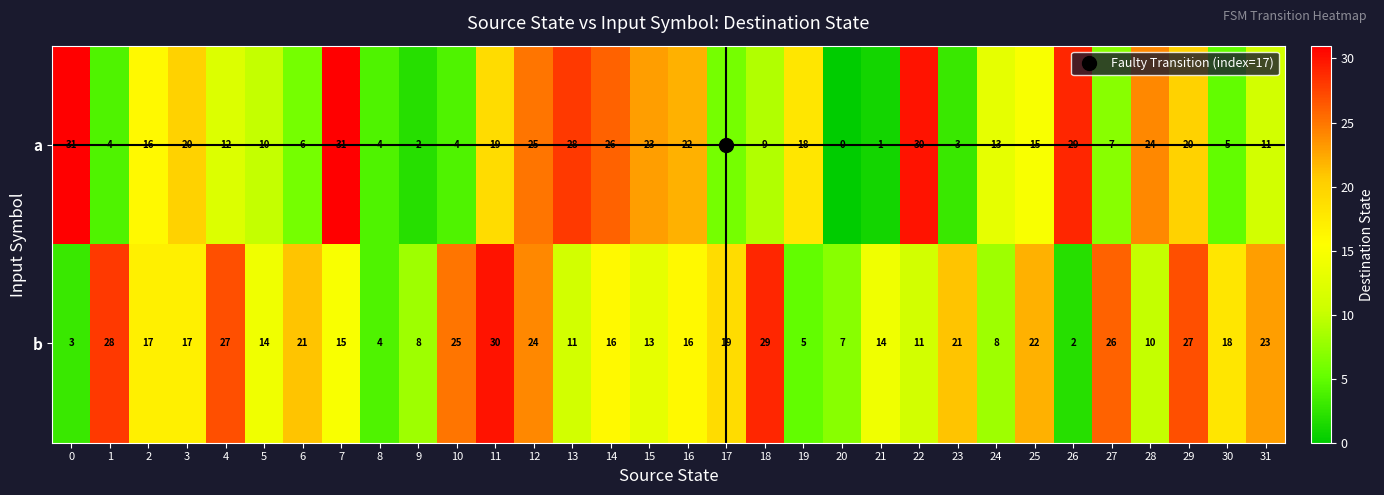

Which series has the widest spread of values?

a